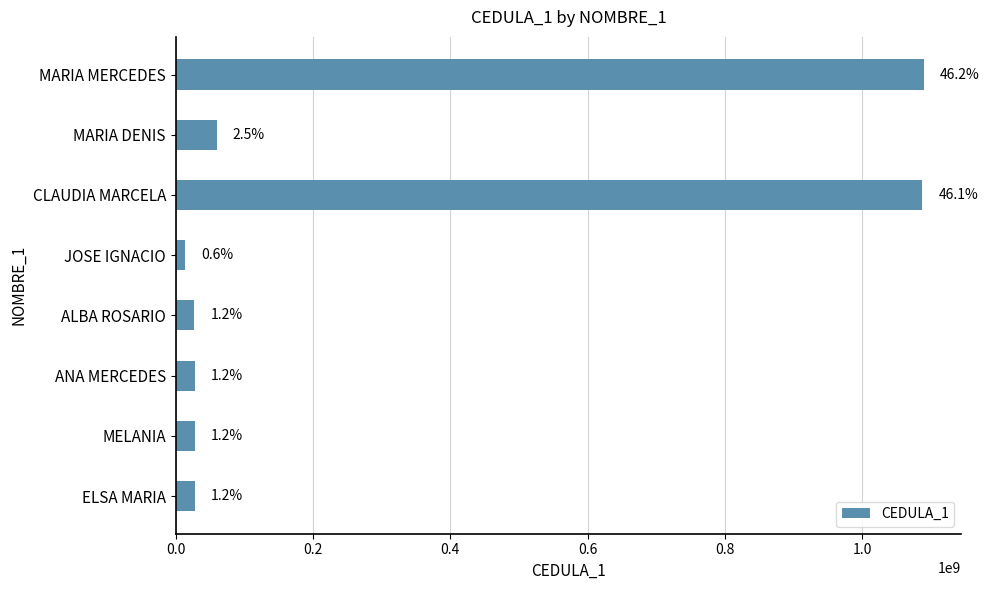

Are the bars horizontal?

Yes